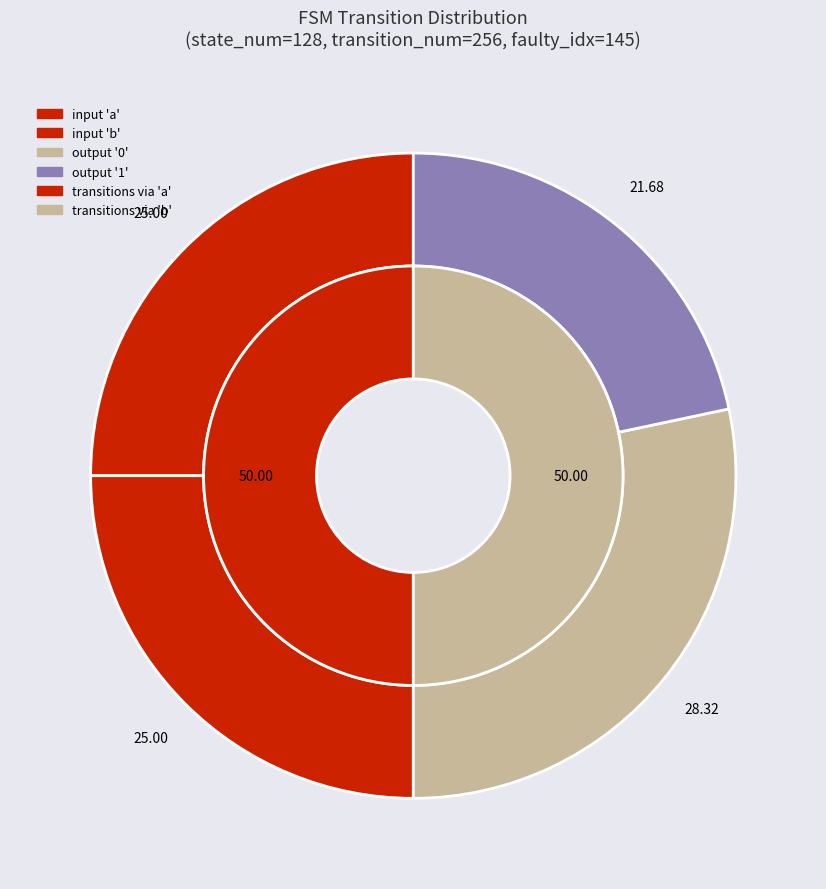

Does output_symbol_1 account for over 50% of the chart?

No